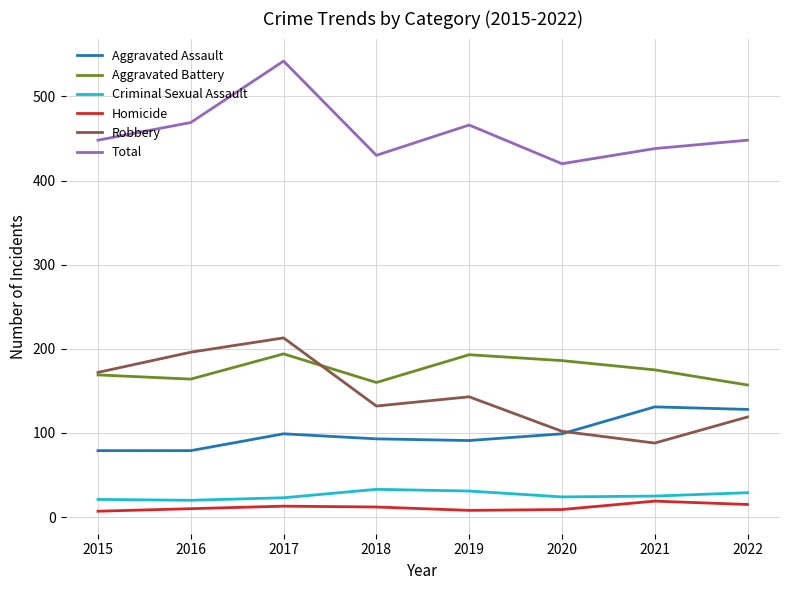

What is the spread (max minus min) of values at 2018?

418